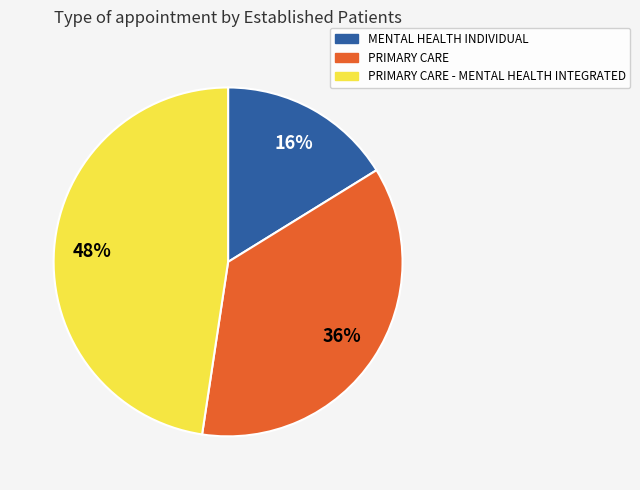

Is there a majority slice in this chart?

No